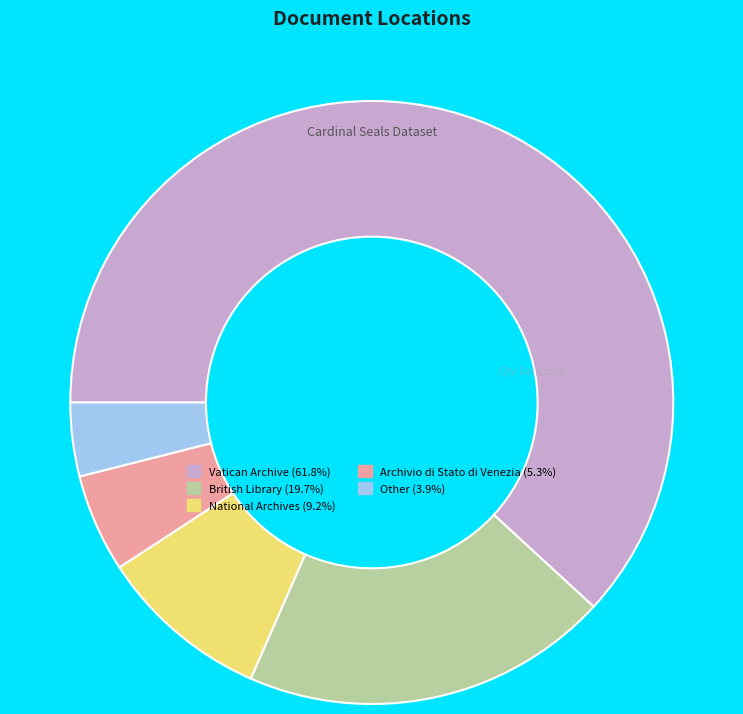

Do Archivio di Stato di Venezia (5.3%) and National Archives (9.2%) together represent more than half of the pie?

No